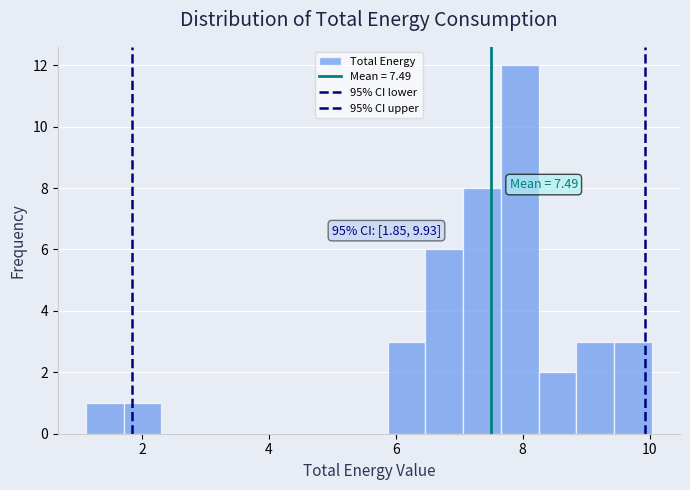

Read against the x-axis, roughly where is the centre of the tallest bar?

8.0